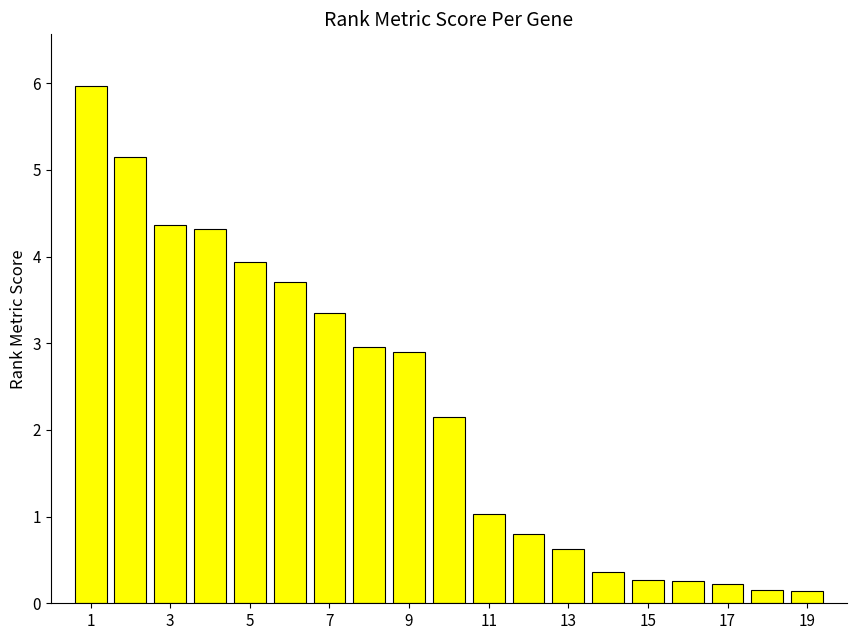

What is the maximum value shown in the chart?

6.0